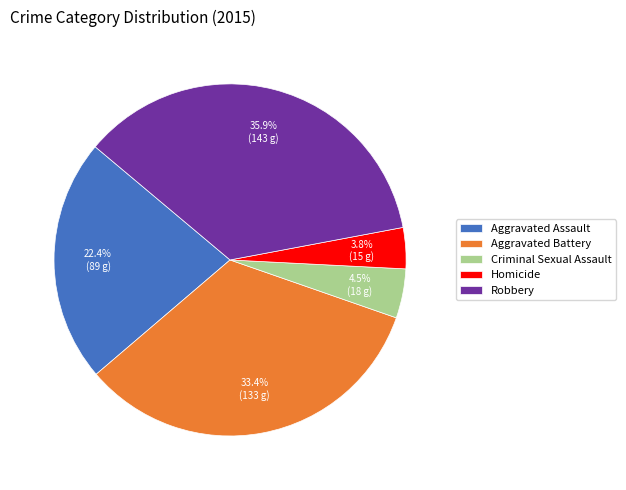

What portion of the pie excludes Criminal Sexual Assault?

95.5%